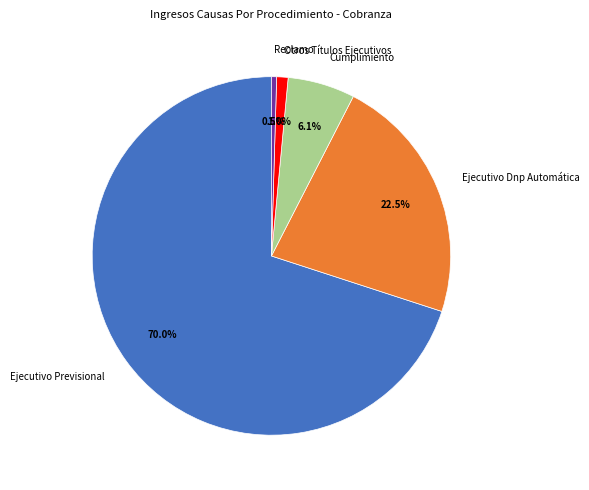

Which slice is the largest?

Ejecutivo Previsional